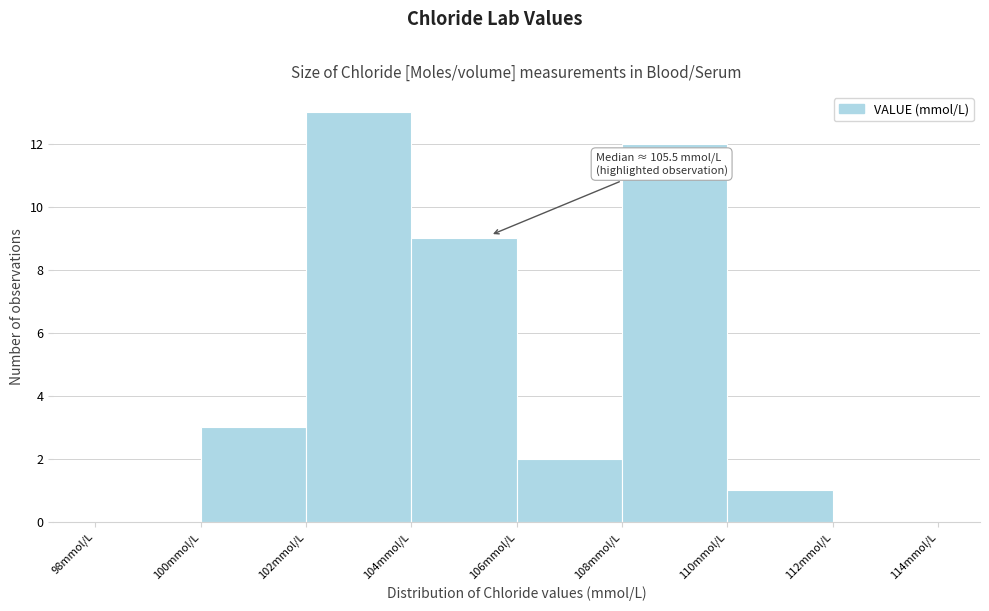

Over which range of the x-axis is the bar tallest?

102 to 104